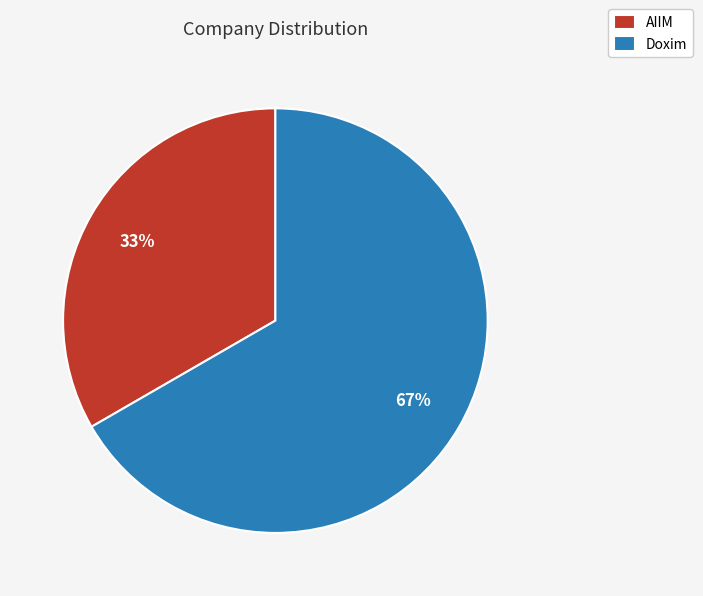

Which category accounts for the majority?

Doxim